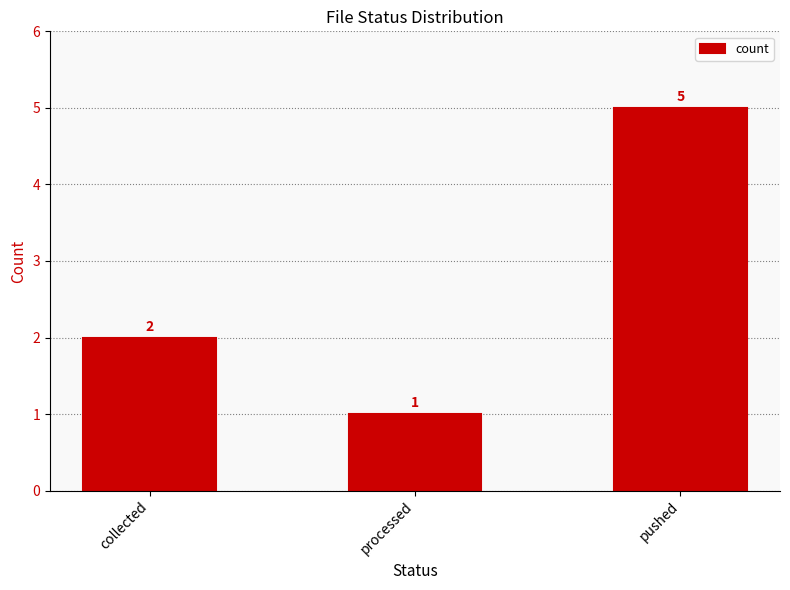

Reading left to right, what are all the values shown in this chart?

2	1	5